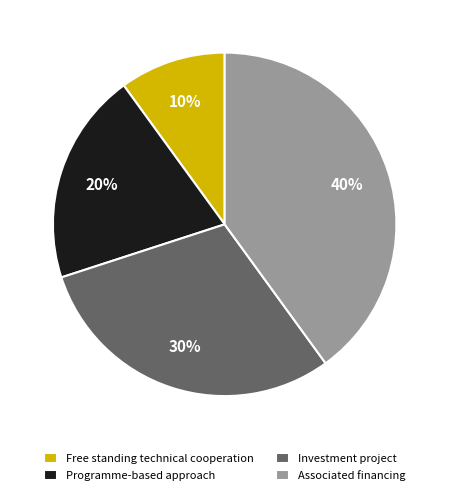

How many segments does this pie chart have?

4